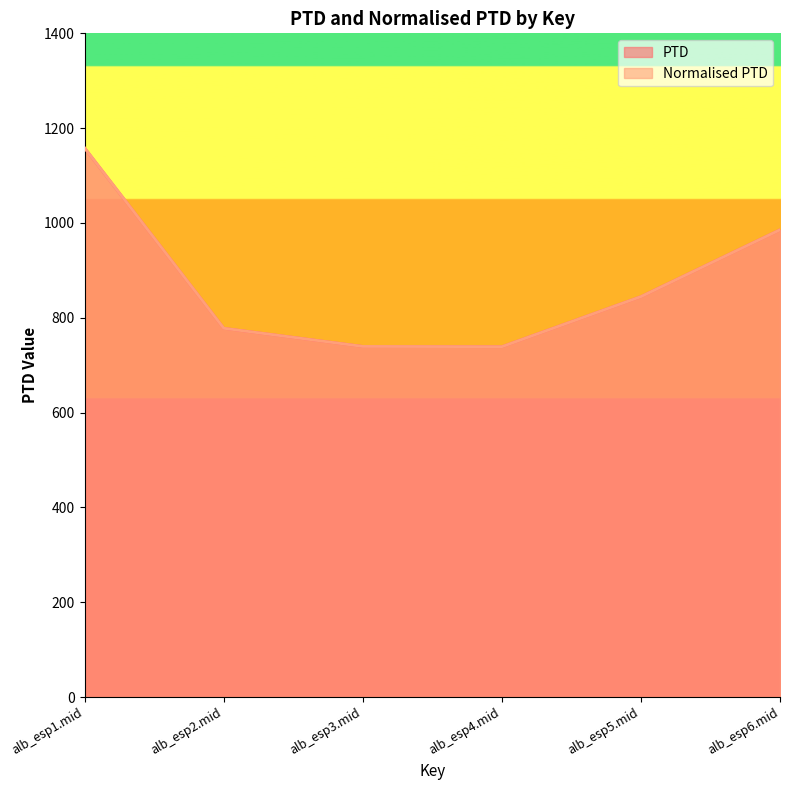

Is it true that PTD equals 739.6 at alb_esp3.mid?

True